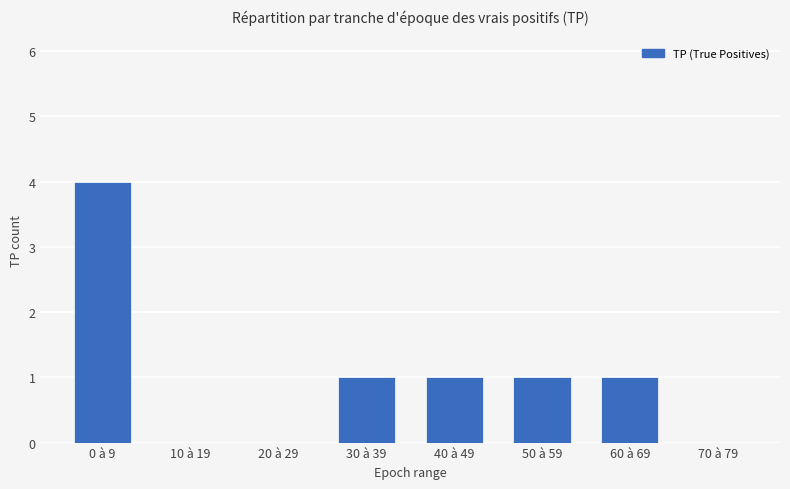

What is the sum of all values?

8